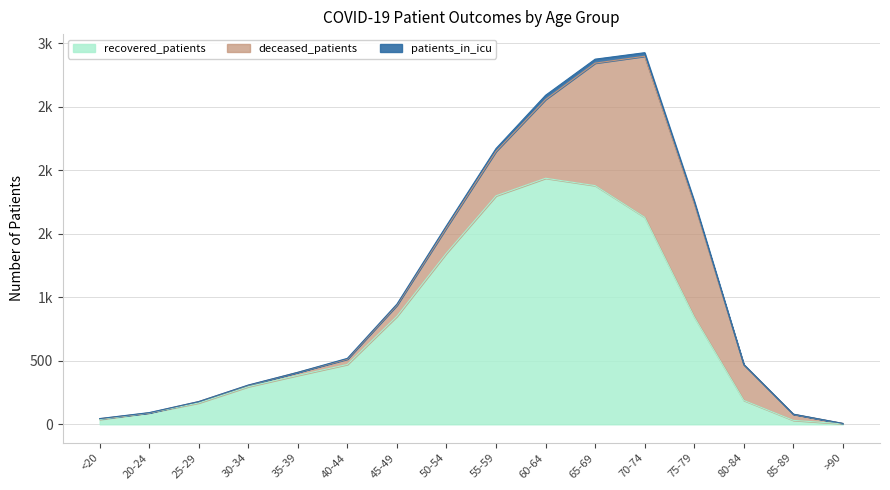

Does the chart display data point markers on the line(s)?

No